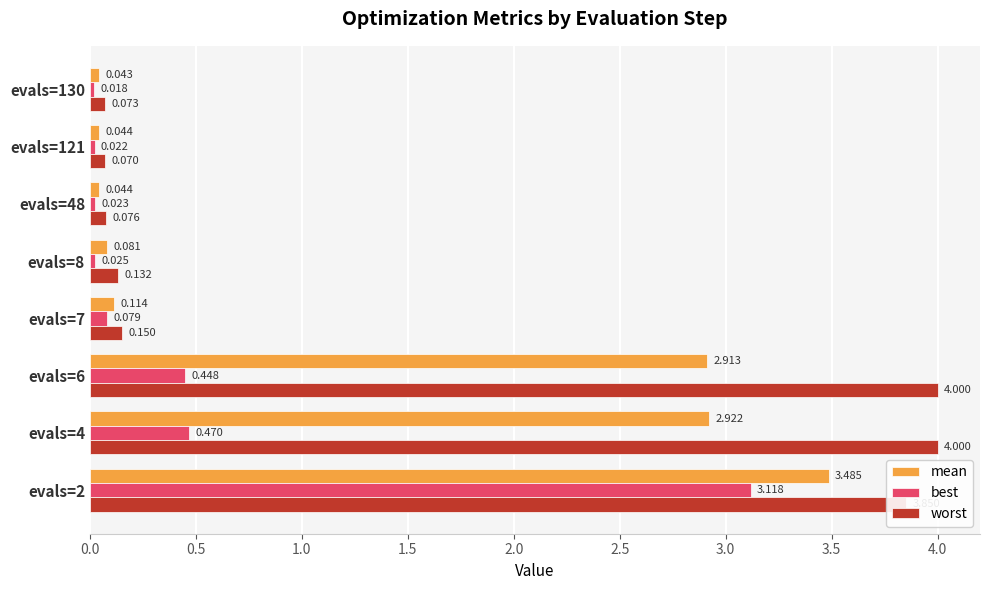

What is the sum of all worst values?

12.4